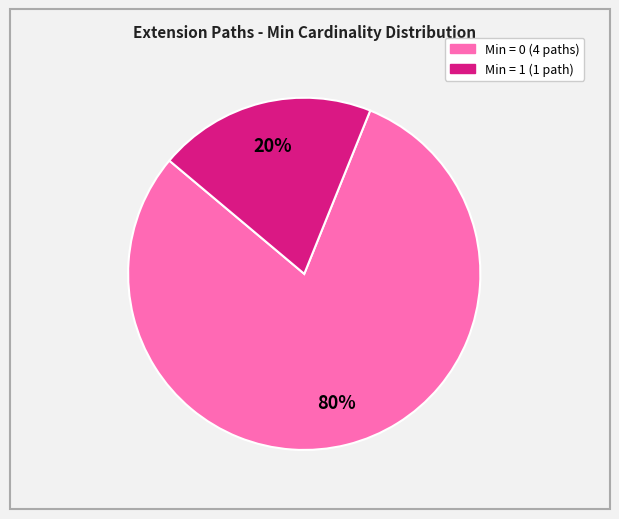

To the nearest percent, what is the difference between the largest and smallest slice percentages?

60%